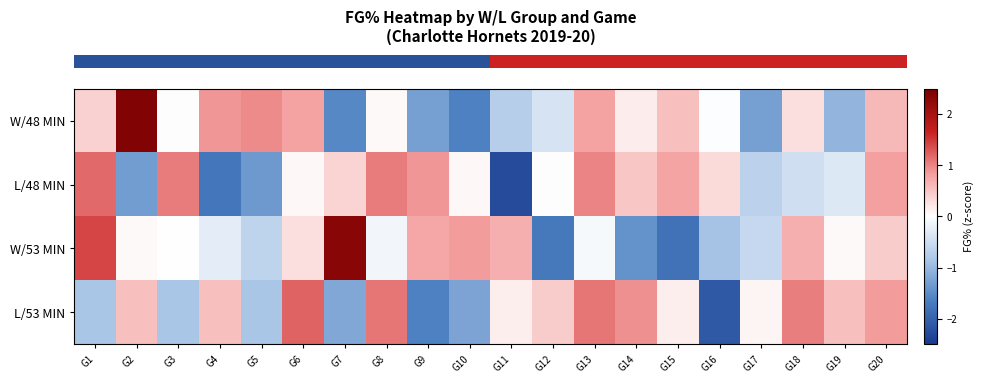

What is the total value across all series at G12?

-1.7